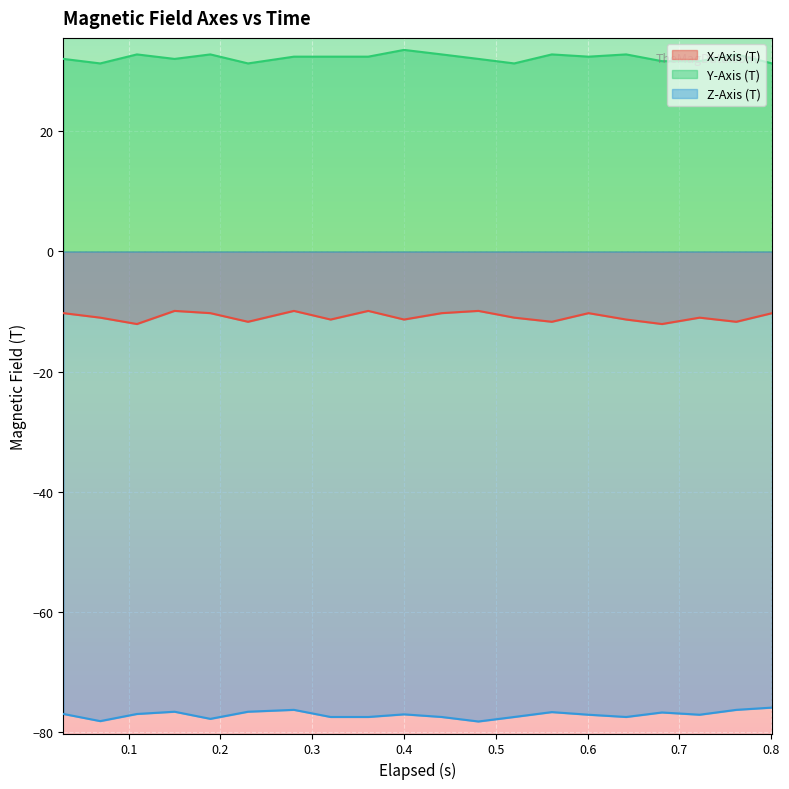

What is the sum of all Z-Axis (T) values?

-1541.9